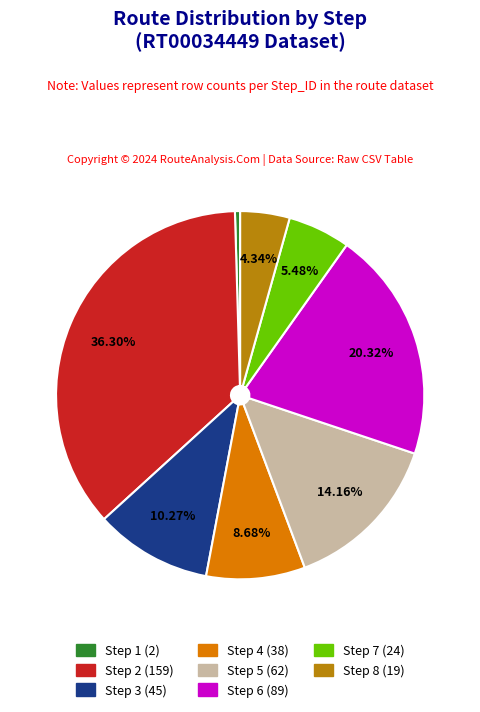

Is there a majority slice in this chart?

No